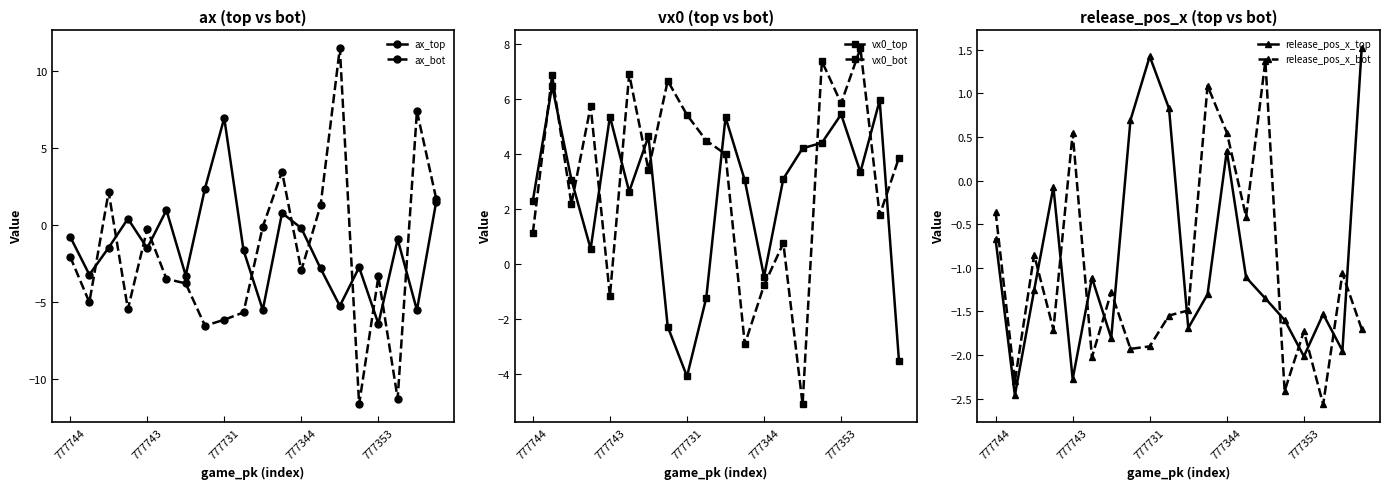

What is the average value of the vx0_top series?

2.4